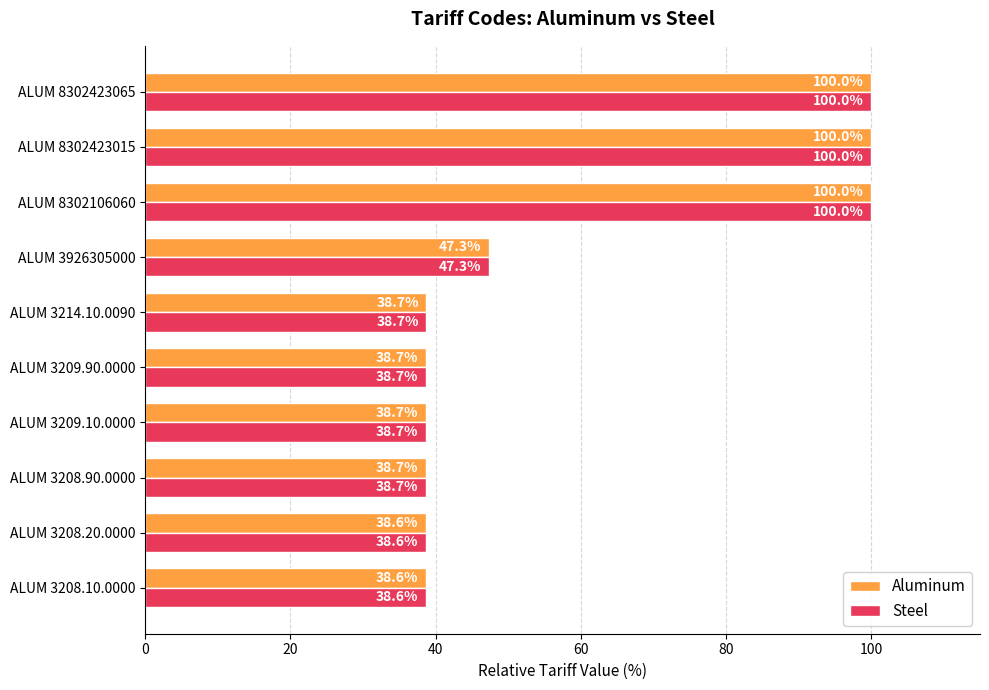

How many distinct data groups are displayed?

2